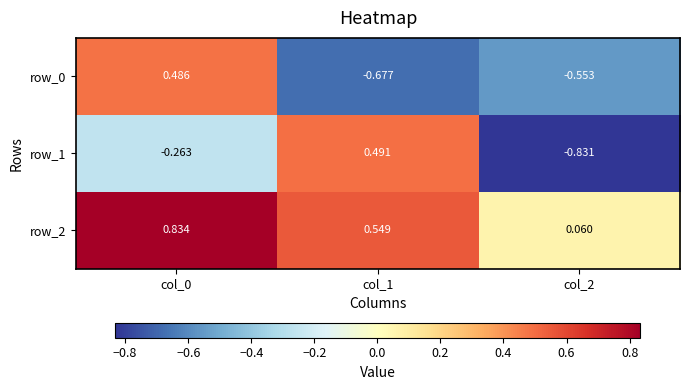

Is the value of row_0 at col_0 greater than the value of row_2 at col_2?

Yes